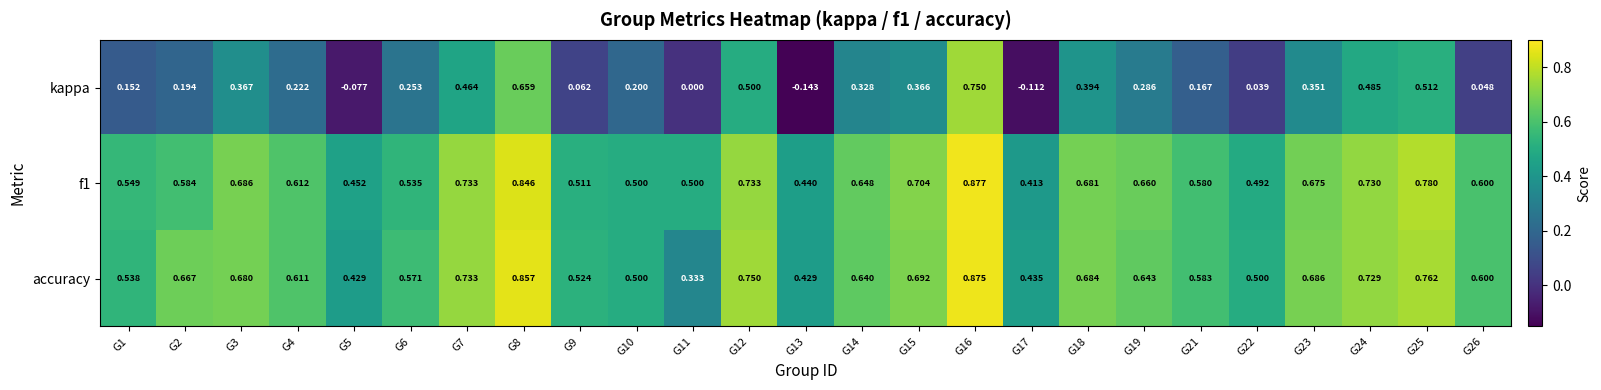

Which series has the widest spread of values?

kappa